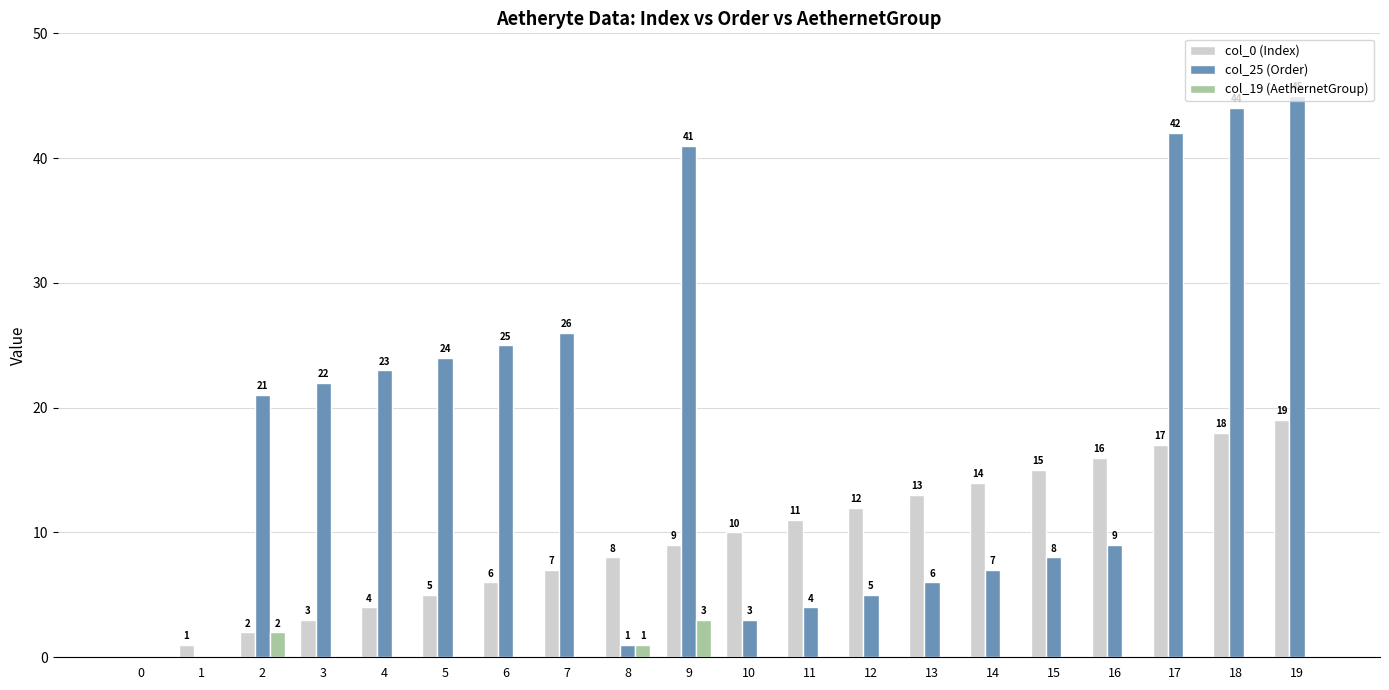

What is the sum of all col_19 (AethernetGroup) values?

6